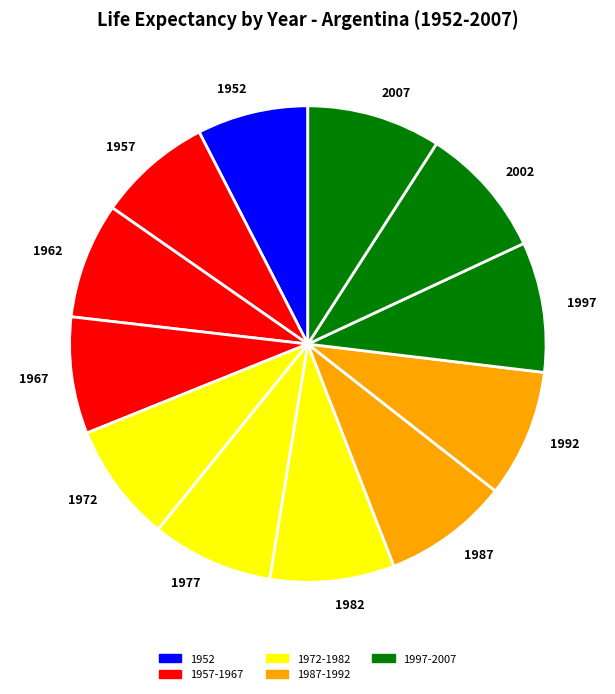

True or false: 1992 accounts for 9% of the total.

True